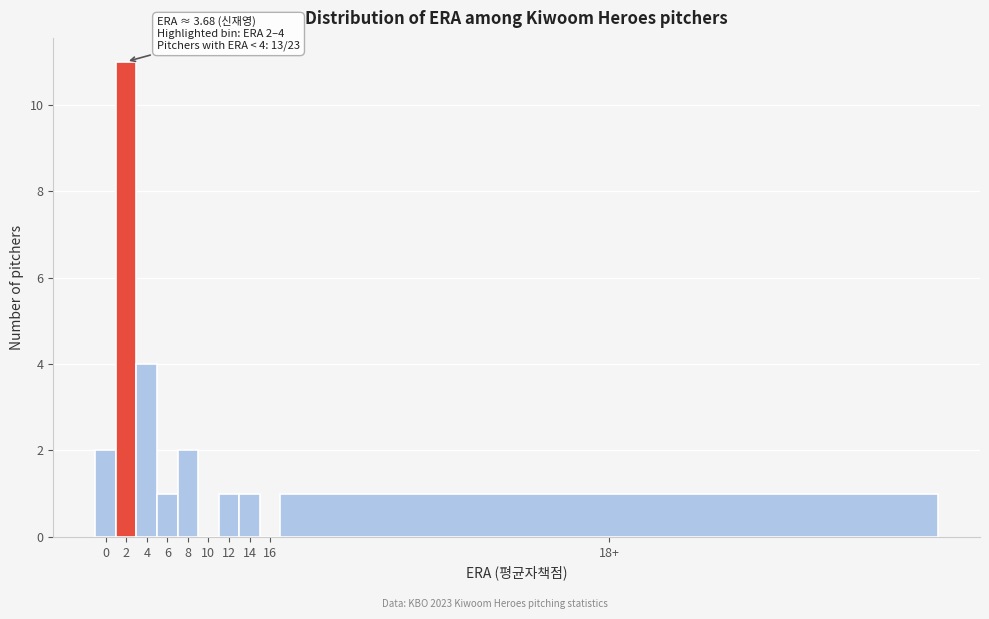

Reading left to right, extract all data points from this chart.

0=2	2=11	4=4	6=1	8=2	10=0	12=1	14=1	16=0	18+=1